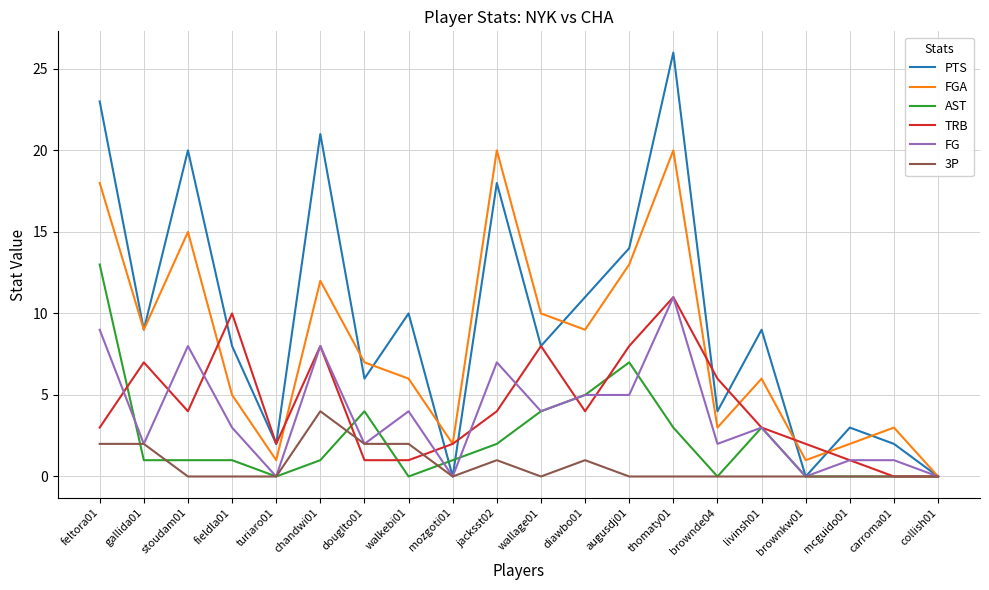

Where is the first local maximum for PTS?

stoudam01